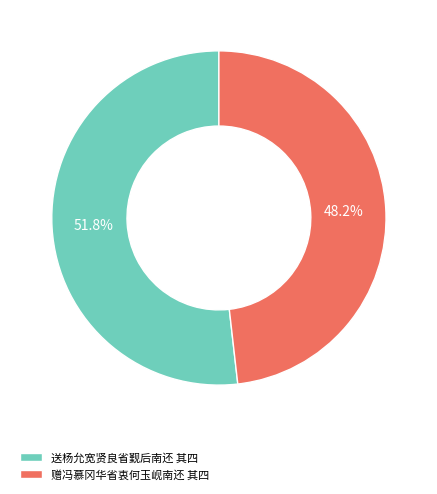

How many slices are in this pie chart?

2